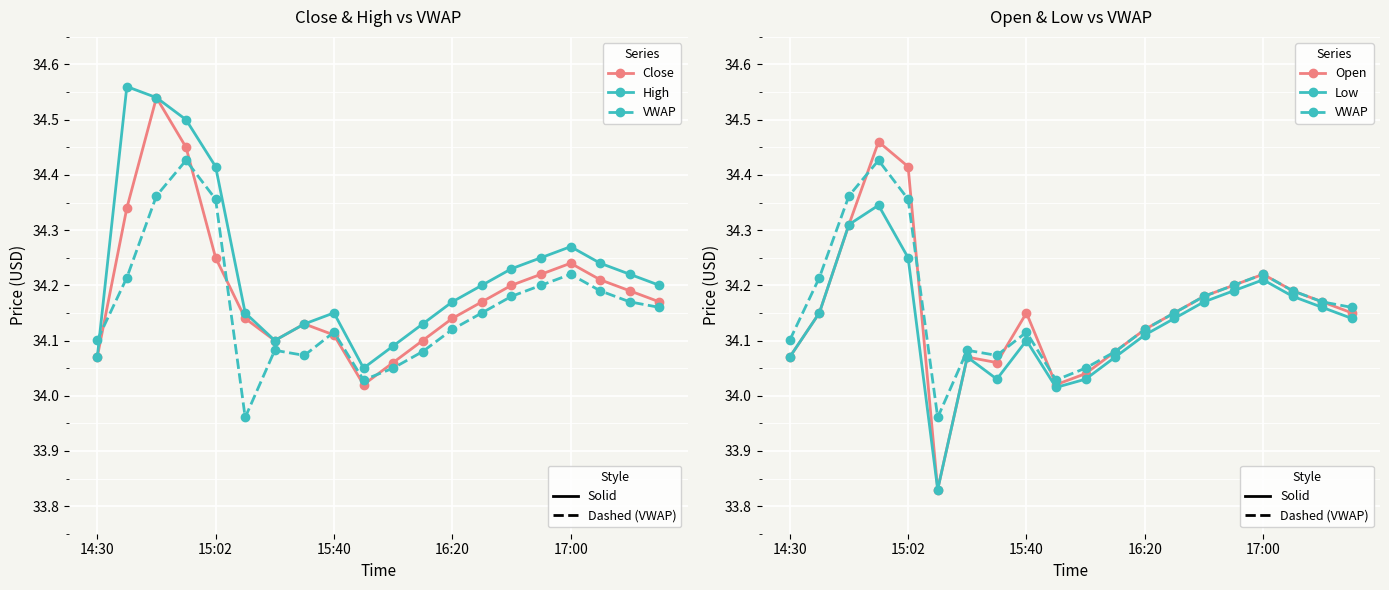

What is the difference between the maximum and minimum values in the VWAP series?

0.5